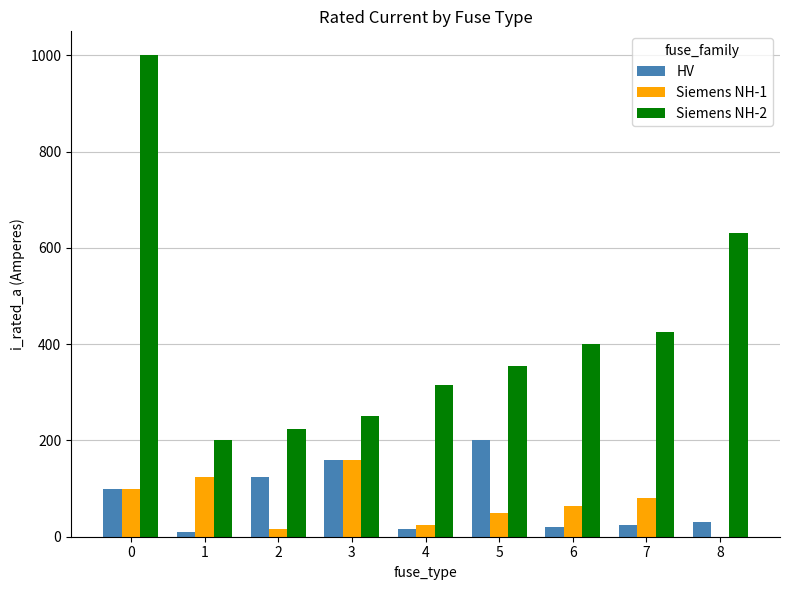

Which series has the largest total across all categories?

Siemens NH-2